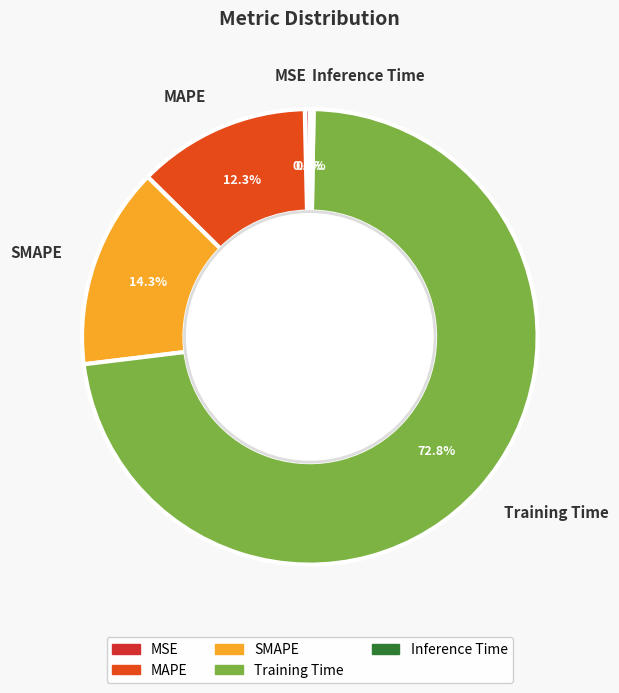

Between Training Time and MSE, which is larger?

Training Time